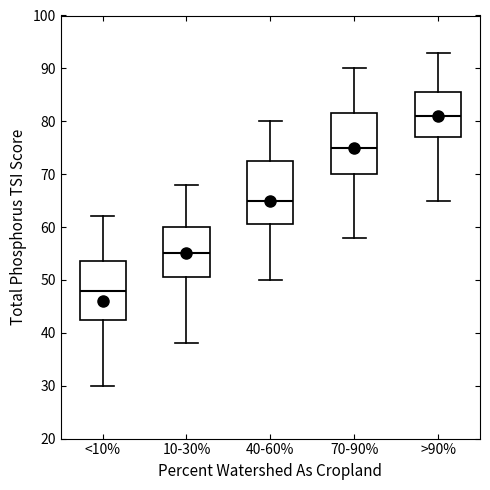

Reading left to right, transcribe this box plot: for each box, give where its median line is, the range the box spans, and where its two whiskers end, as read against the y-axis. The values are not printed on the chart, so give them approximately, as read against the axis.

<10%: median 48, box 43 to 54, whiskers 30 to 62
10-30%: median 55, box 51 to 60, whiskers 38 to 68
40-60%: median 65, box 61 to 73, whiskers 50 to 80
70-90%: median 75, box 70 to 82, whiskers 58 to 90
>90%: median 81, box 77 to 86, whiskers 65 to 93